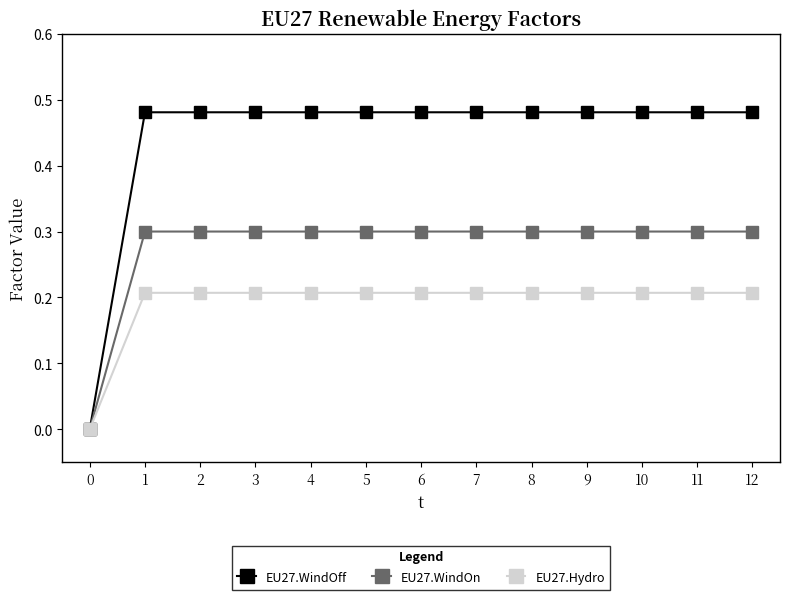

Is the value of EU27.WindOn at 11 greater than the value of EU27.Hydro at 1?

Yes